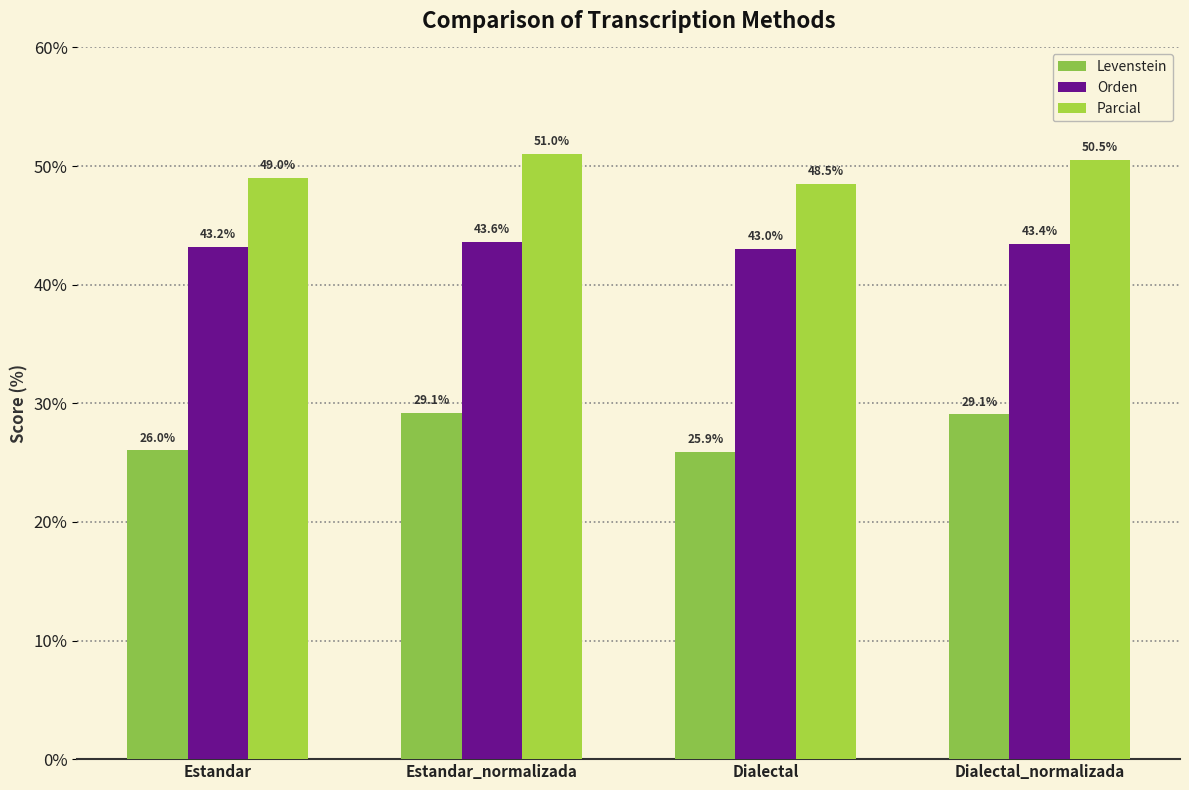

How many data points in Levenstein are less than 29?

2